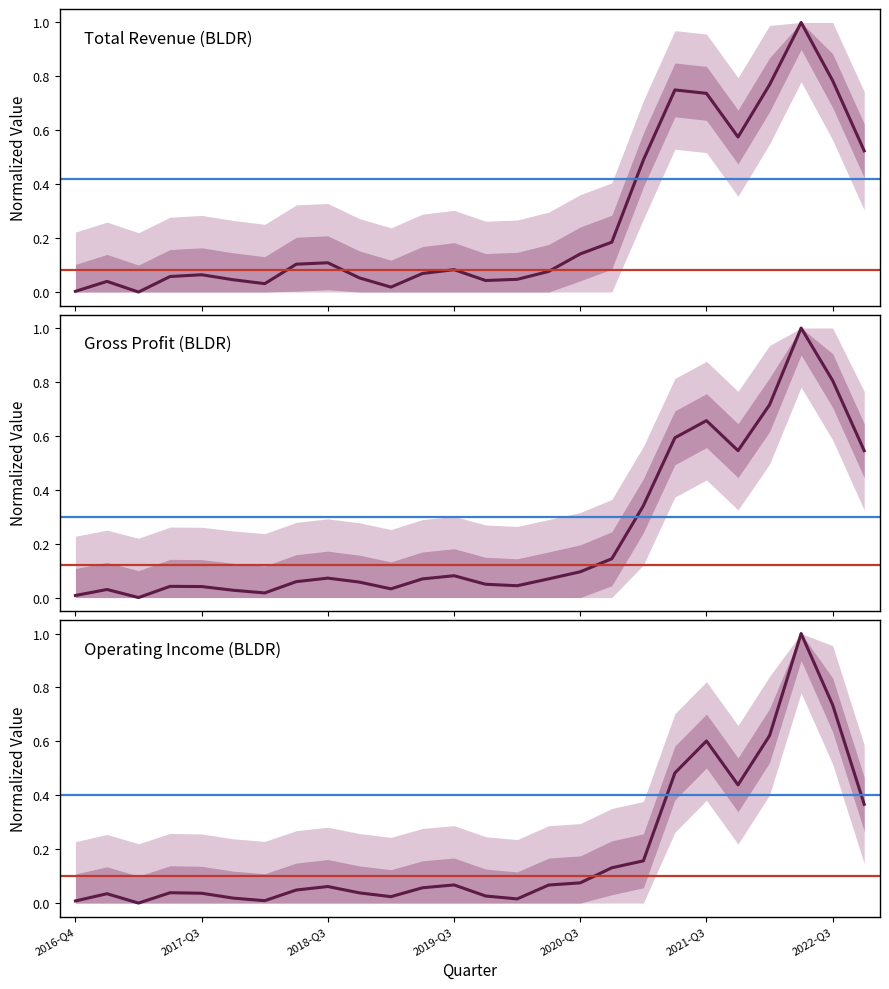

How many series are shown in this chart?

3